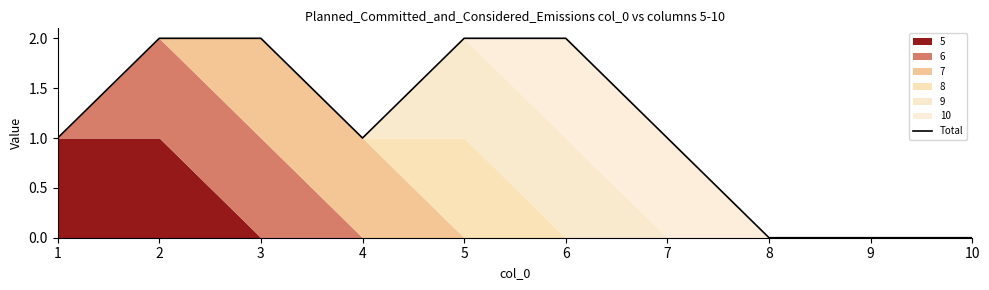

The chart shows a value of 3 at 6. True or false?

False